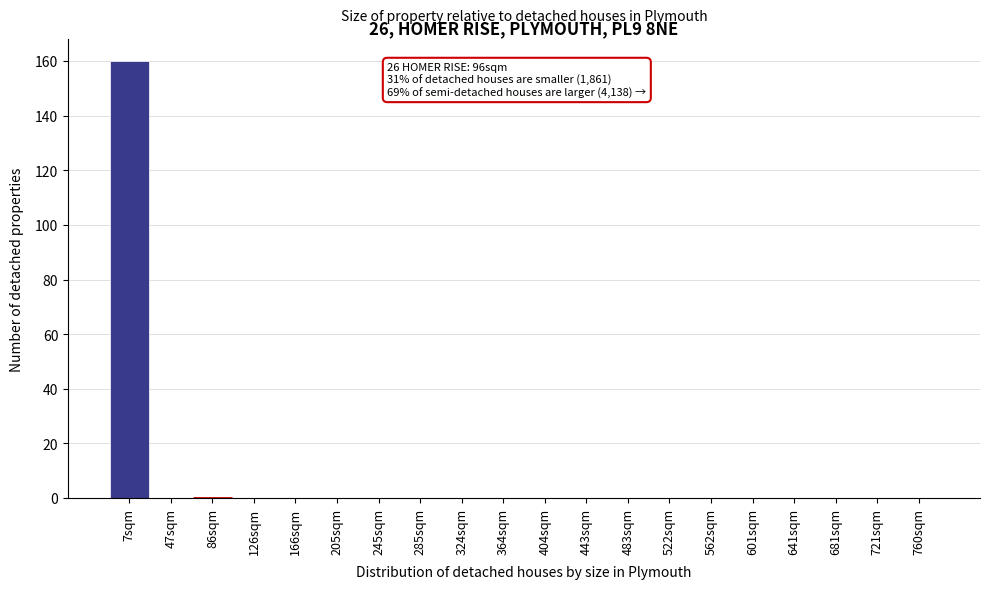

Reading right to left, list all the values displayed in this chart.

760sqm=0	721sqm=0	681sqm=0	641sqm=0	601sqm=0	562sqm=0	522sqm=0	483sqm=0	443sqm=0	404sqm=0	364sqm=0	324sqm=0	285sqm=0	245sqm=0	205sqm=0	166sqm=0	126sqm=0	86sqm=0	47sqm=0	7sqm=160